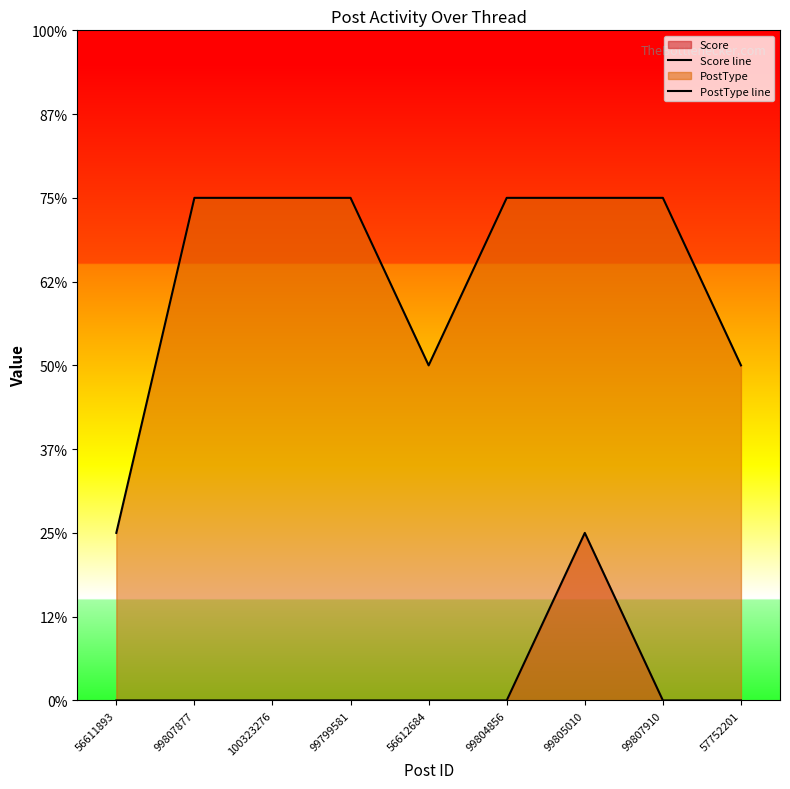

What position from the right is 56611893?

9